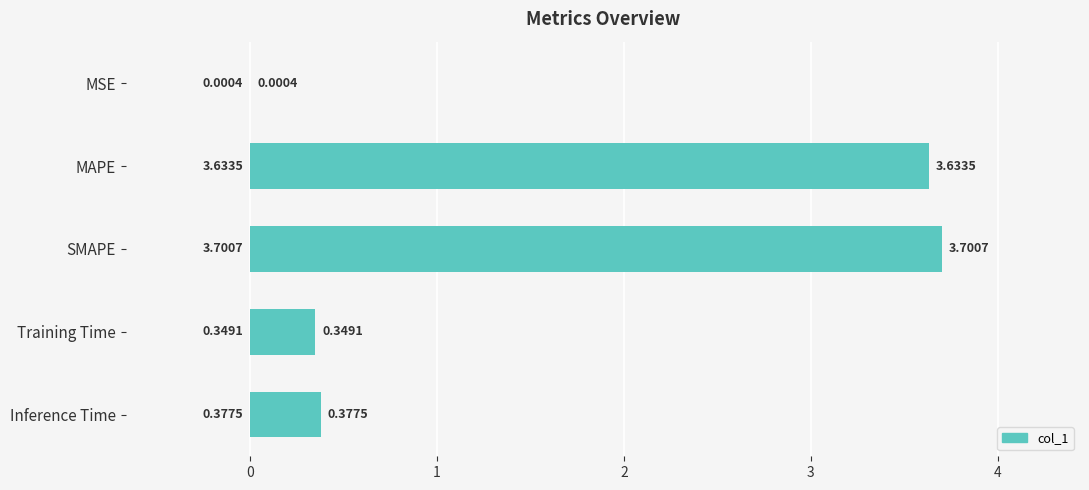

What is the greatest value displayed?

3.7